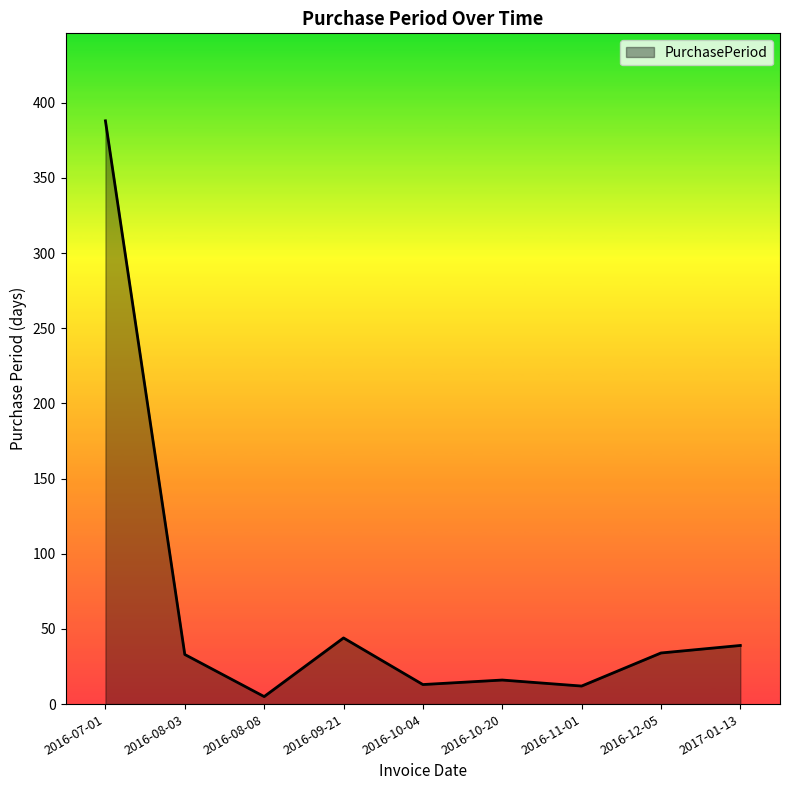

At which category does the chart reach its peak across all series?

2016-07-01